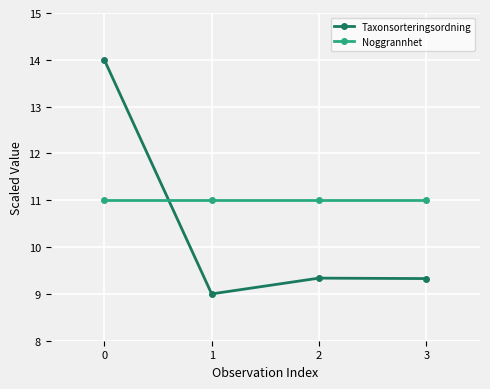

What is the average value of the Taxonsorteringsordning series?

10.4